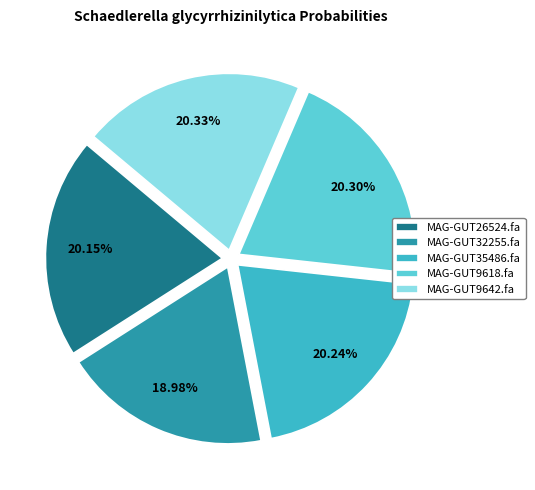

Combined, do MAG-GUT26524.fa and MAG-GUT9618.fa account for over 50%?

No